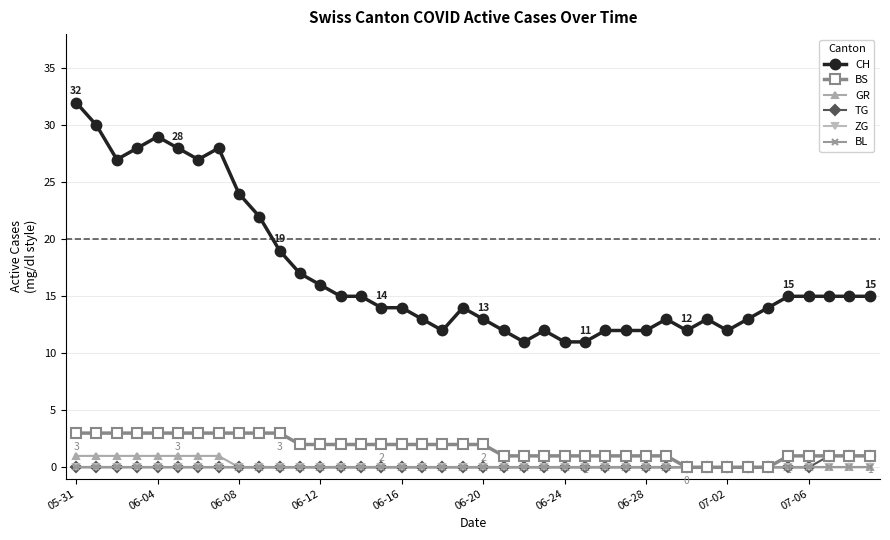

Where is BS nearest to the value 1?

21